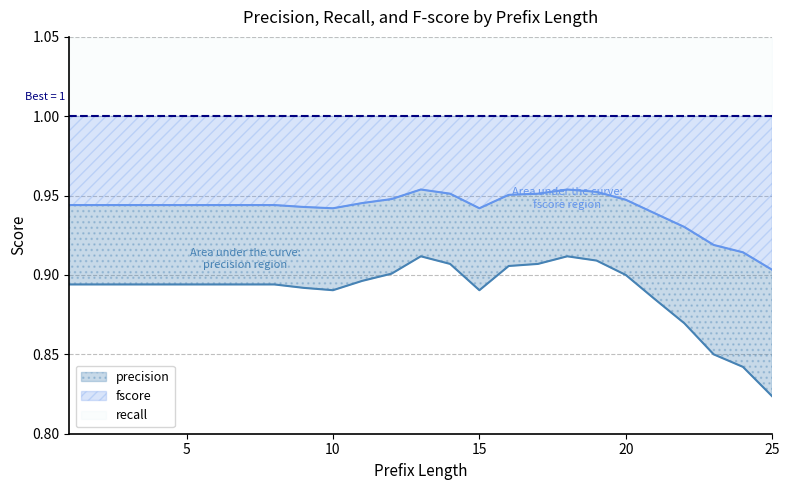

Does the chart display data point markers on the line(s)?

No